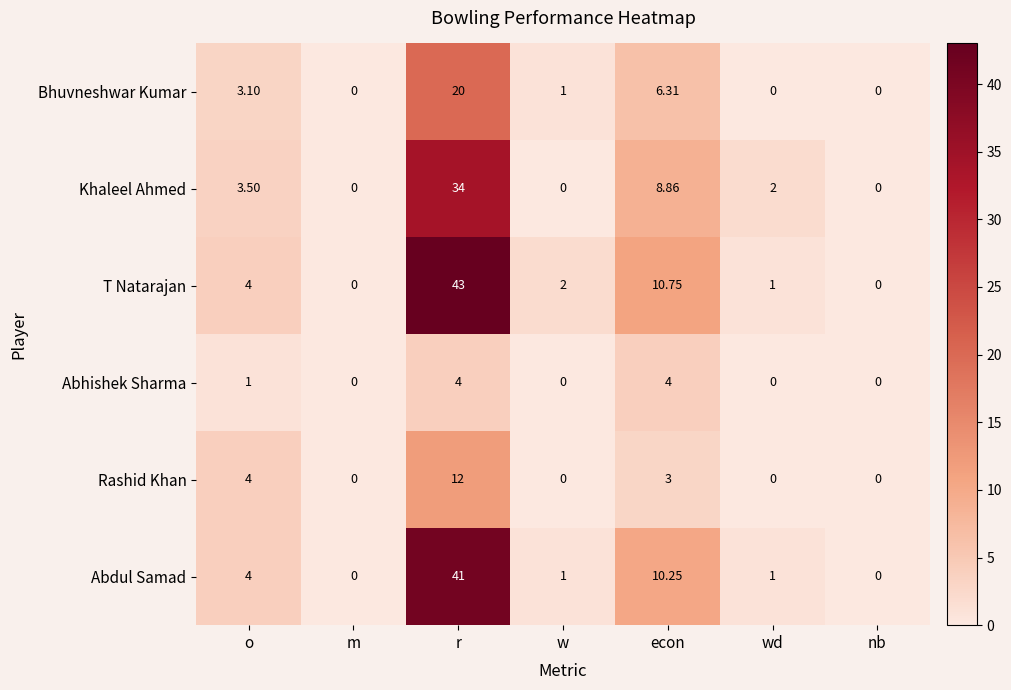

What is the spread (max minus min) of values at w?

2.0